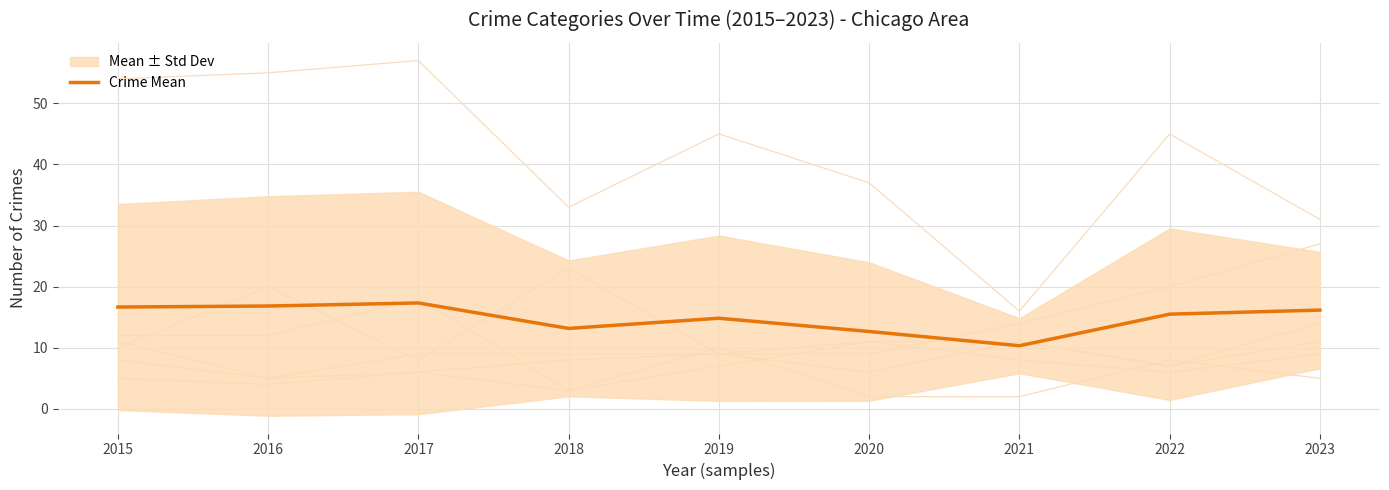

How many interior local valleys (lower than both neighbors) does the data have?

2